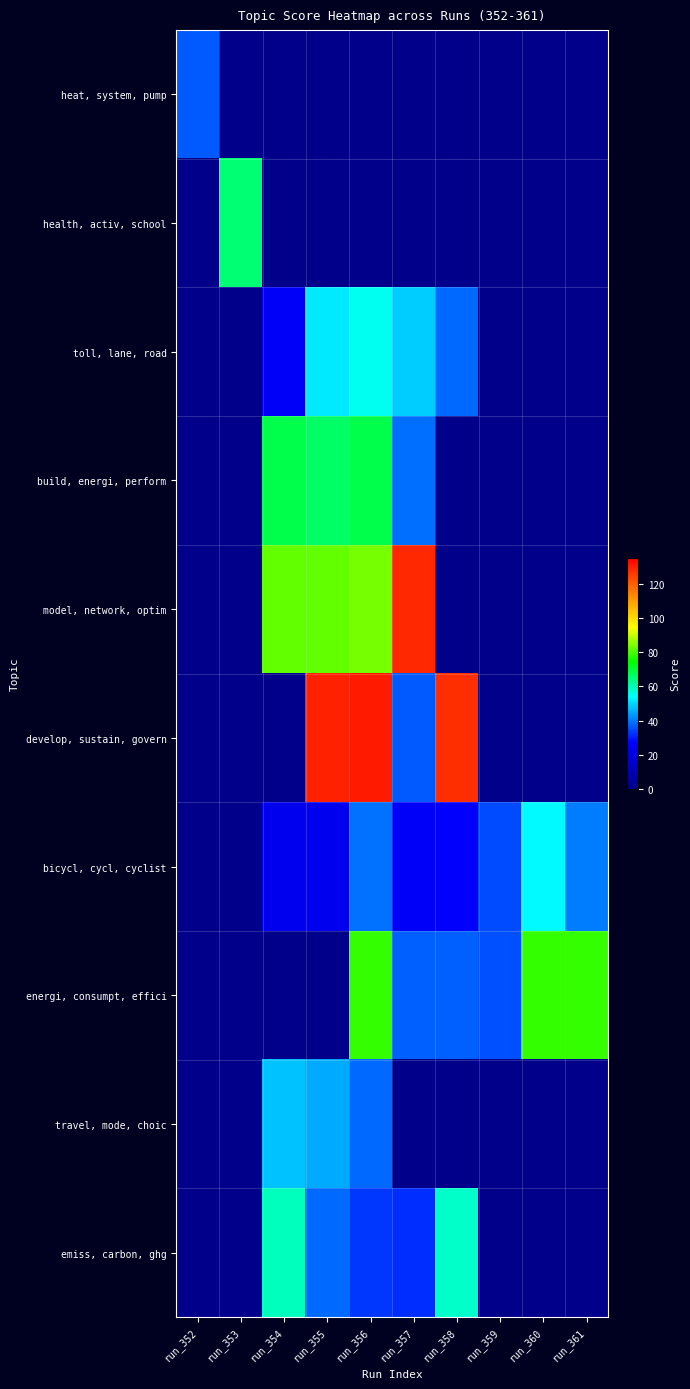

Which series has the largest total across all categories?

develop, sustain, govern